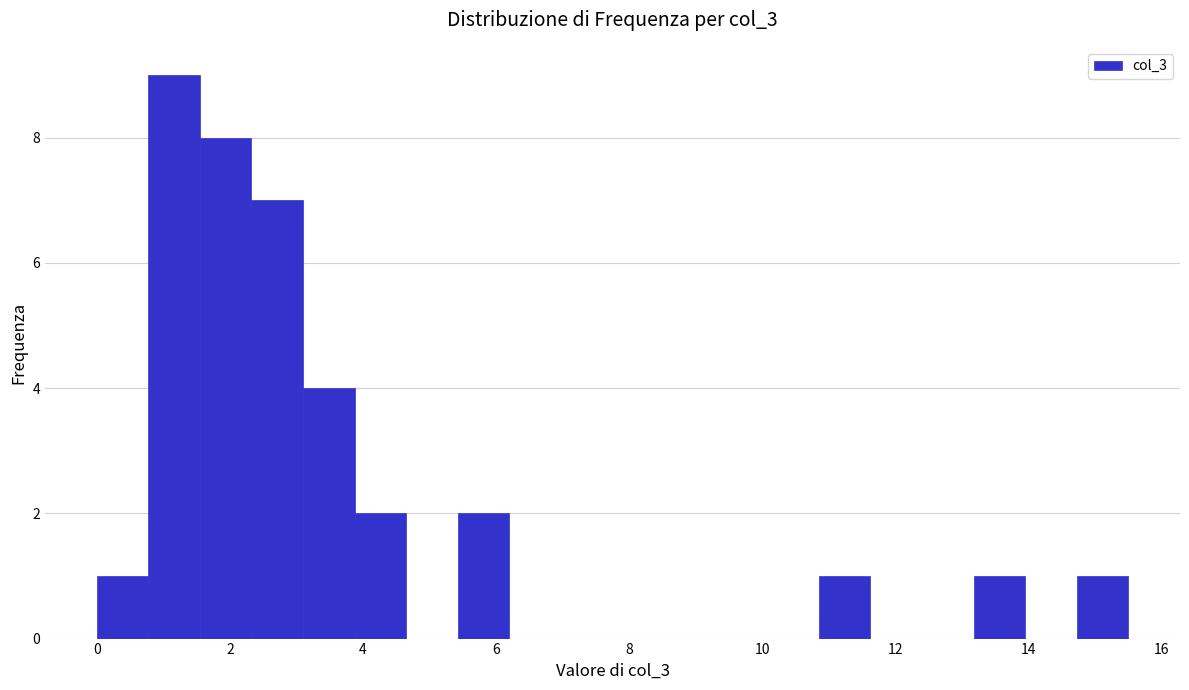

Around what value on the x-axis is the tallest bar? Give the approximate position of its centre, as read against the axis.

1.2